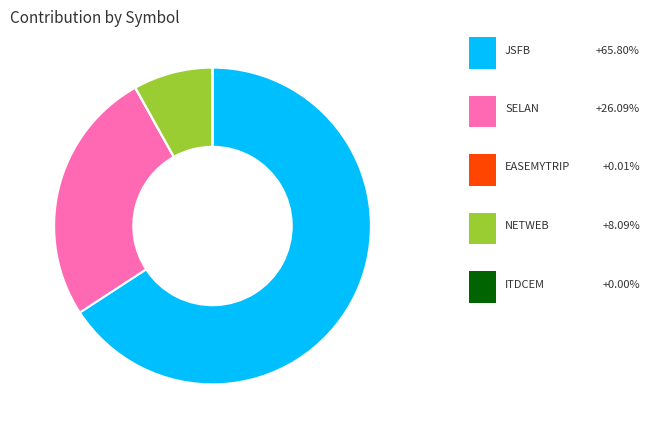

Does any single category account for the majority?

Yes